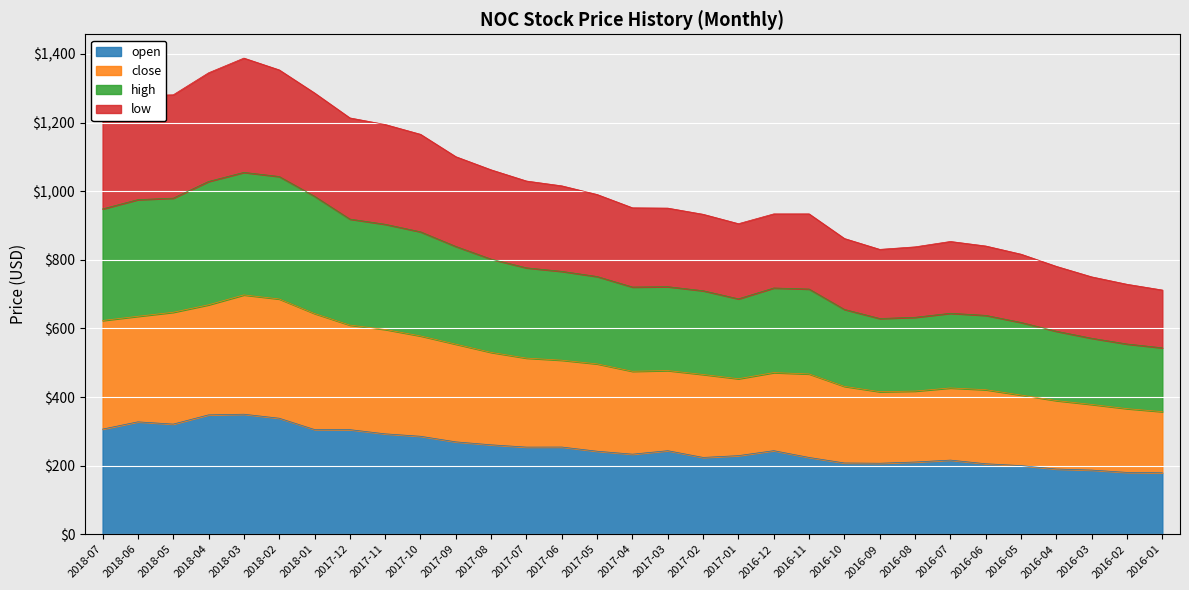

At which category is the sum across all series the highest?

2018-03